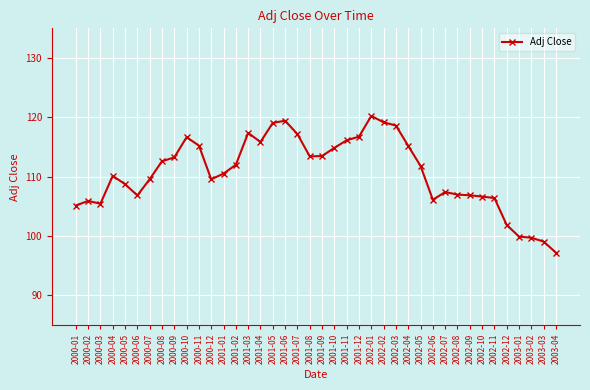

How many lines are shown in the chart?

1